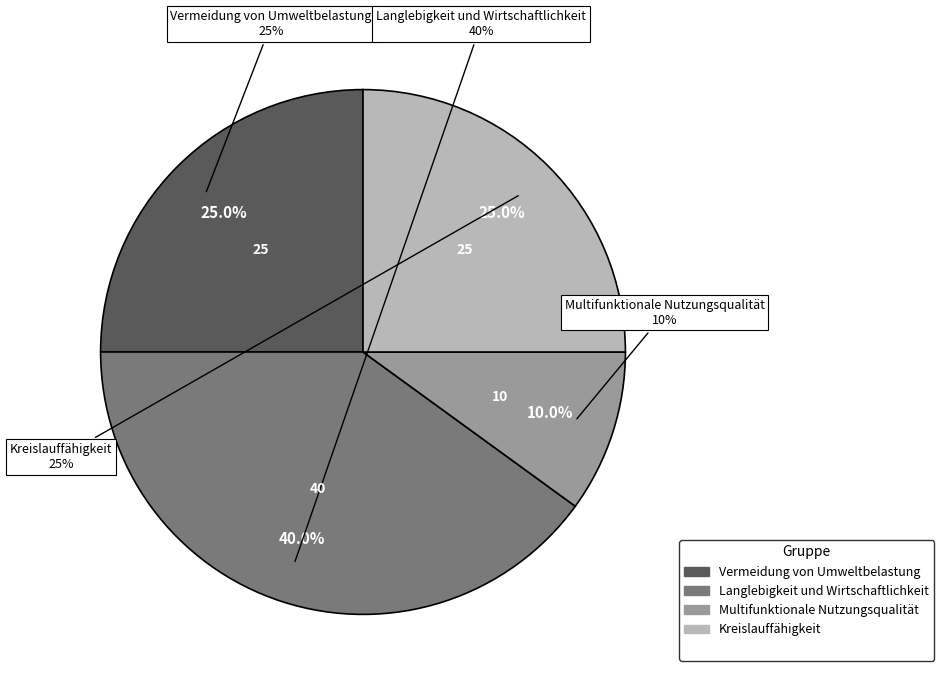

Does Multifunktionale Nutzungsqualität account for over 50% of the chart?

No